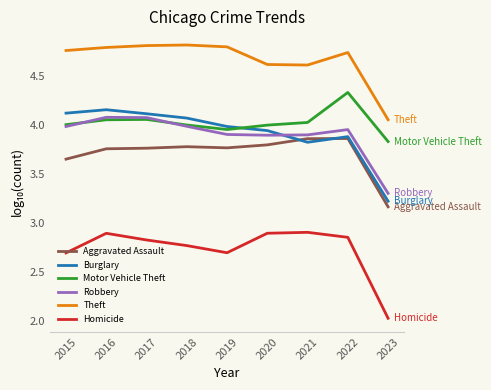

True or false: Aggravated Assault has a value of 2.6 at 2020.

False